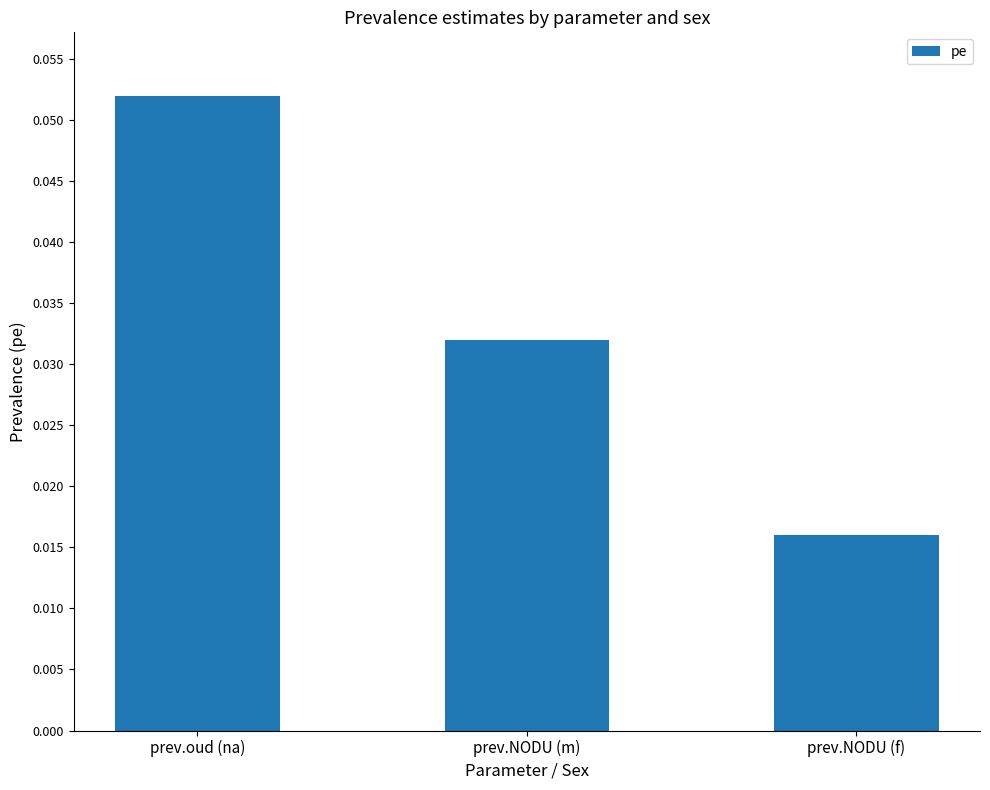

How many values are between 0 and 1?

3